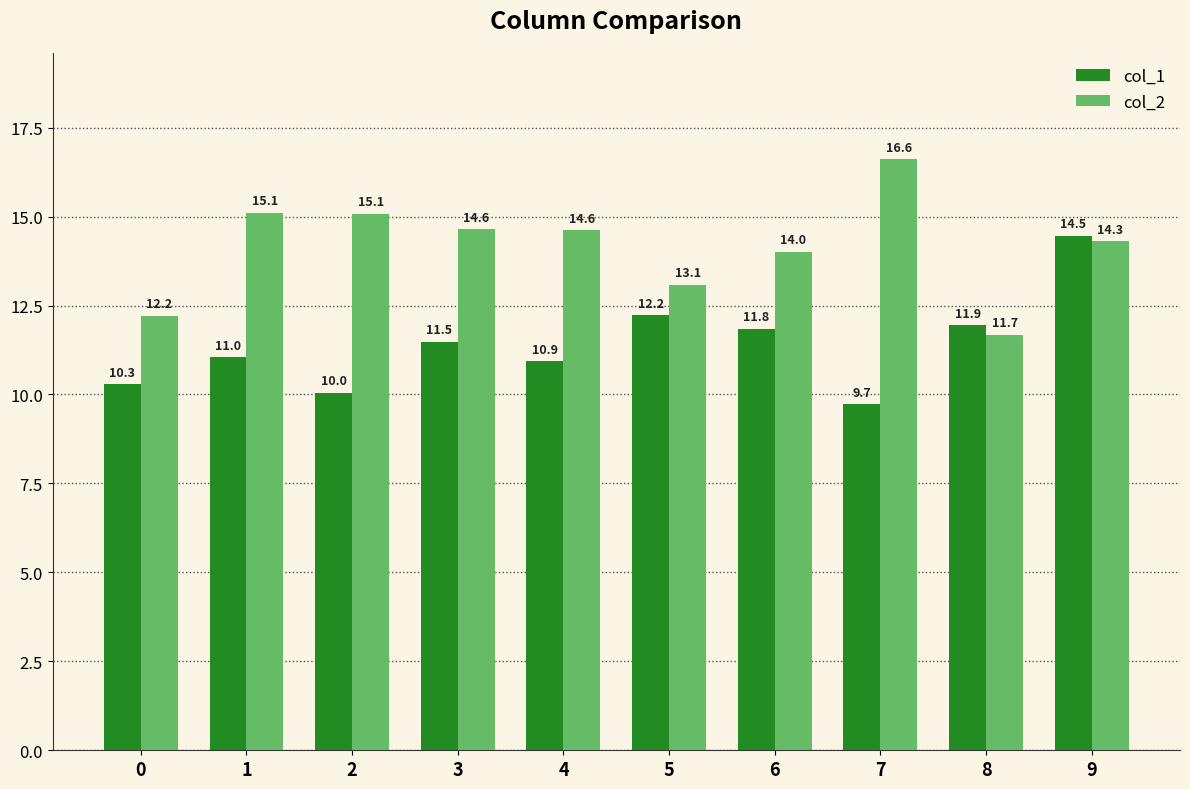

How many groups of bars are there?

10